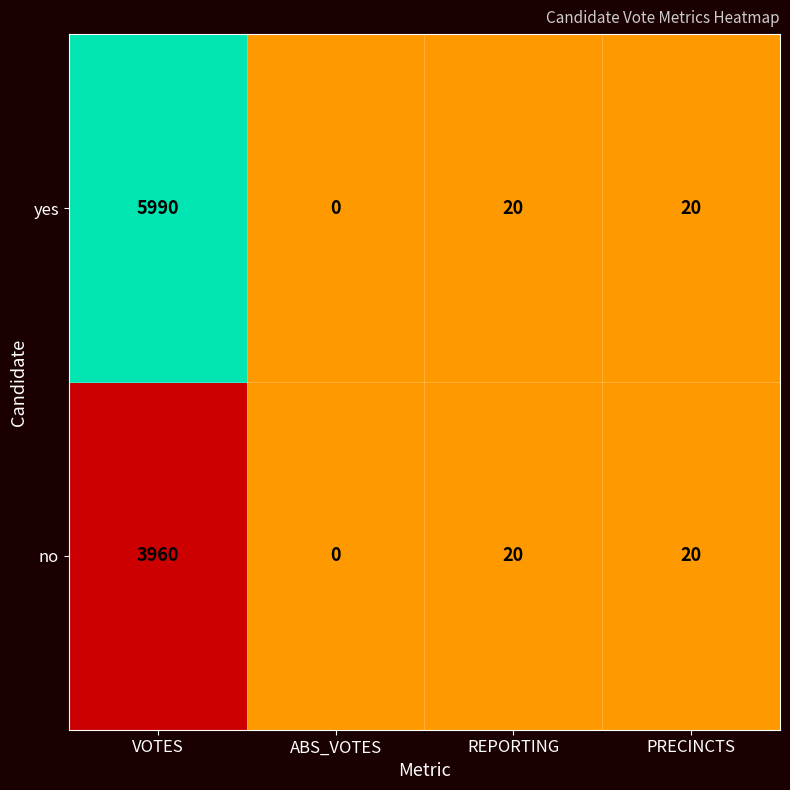

At which category does the chart reach its peak across all series?

VOTES